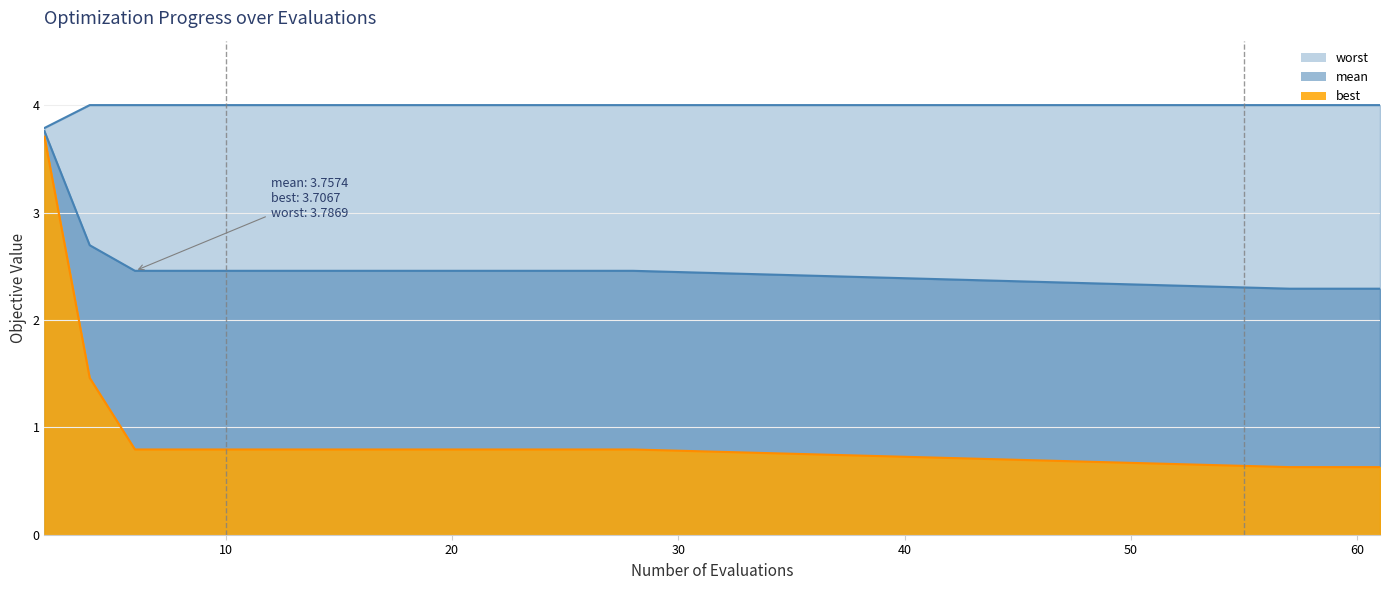

How many lines are shown in the chart?

3